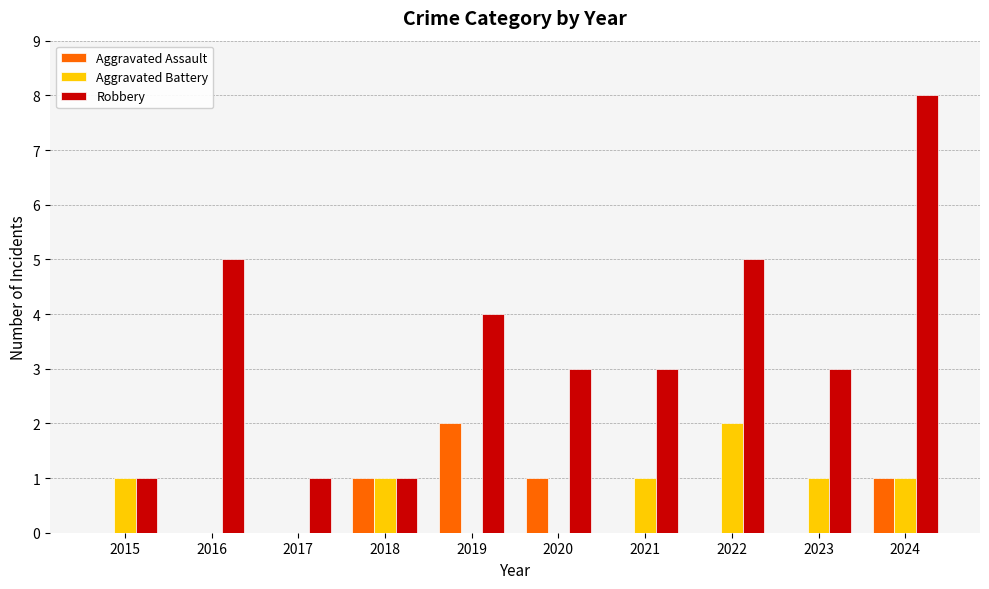

Read the Robbery value at 2022.

5